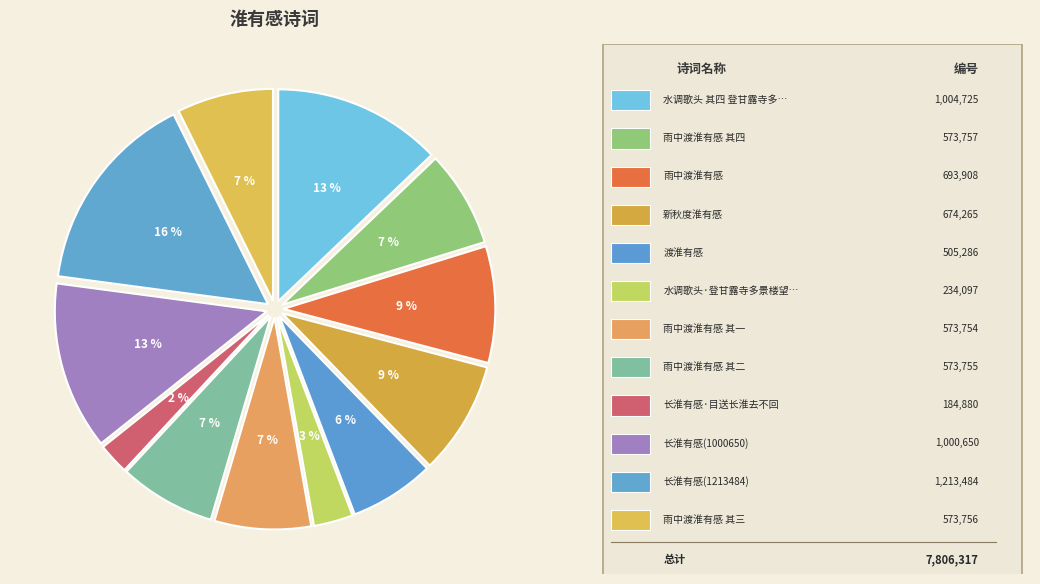

What is the smallest slice in the pie chart?

长淮有感·目送长淮去不回